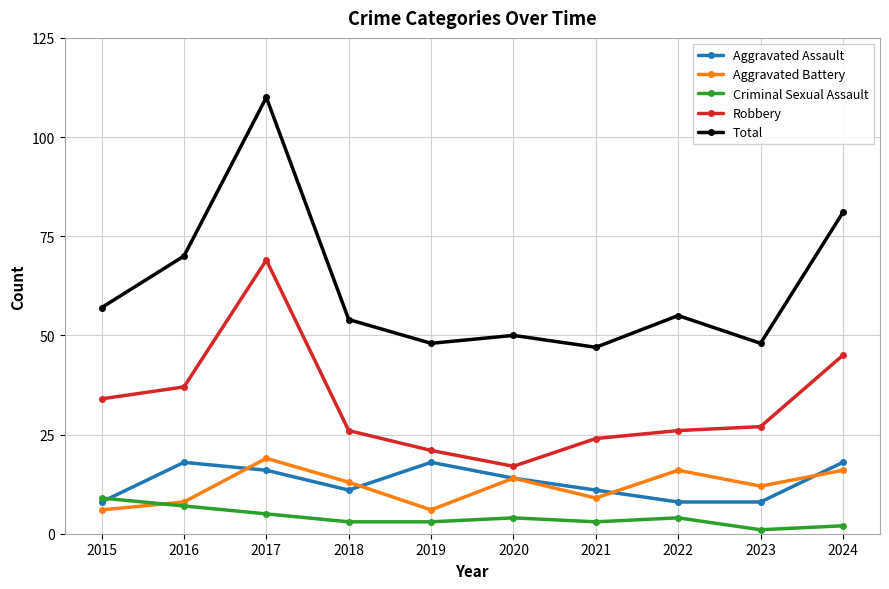

Which series has the largest range (max minus min)?

Total